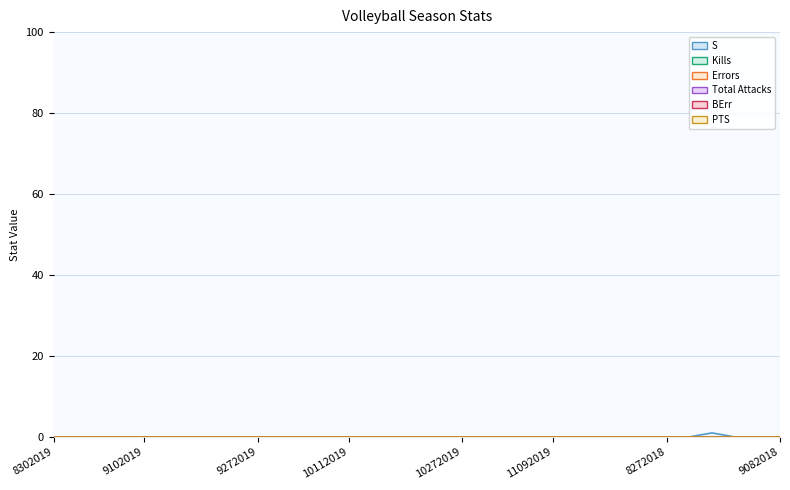

Which series has the widest spread of values?

S